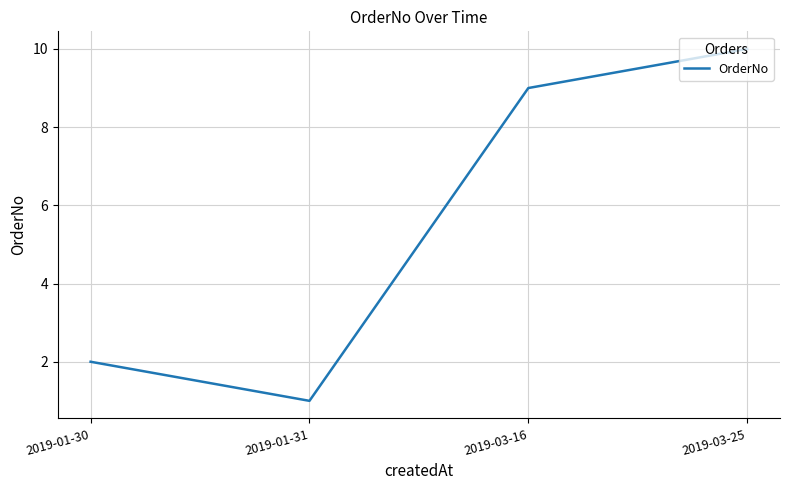

What is the minimum value shown in the chart?

1